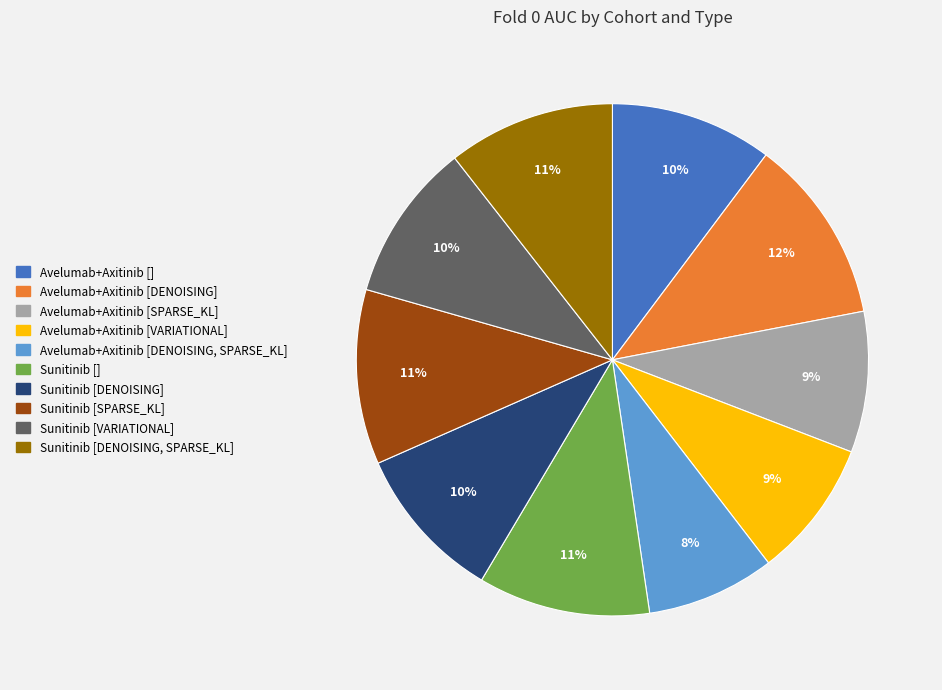

Does Sunitinib [VARIATIONAL] represent more than half of the total?

No